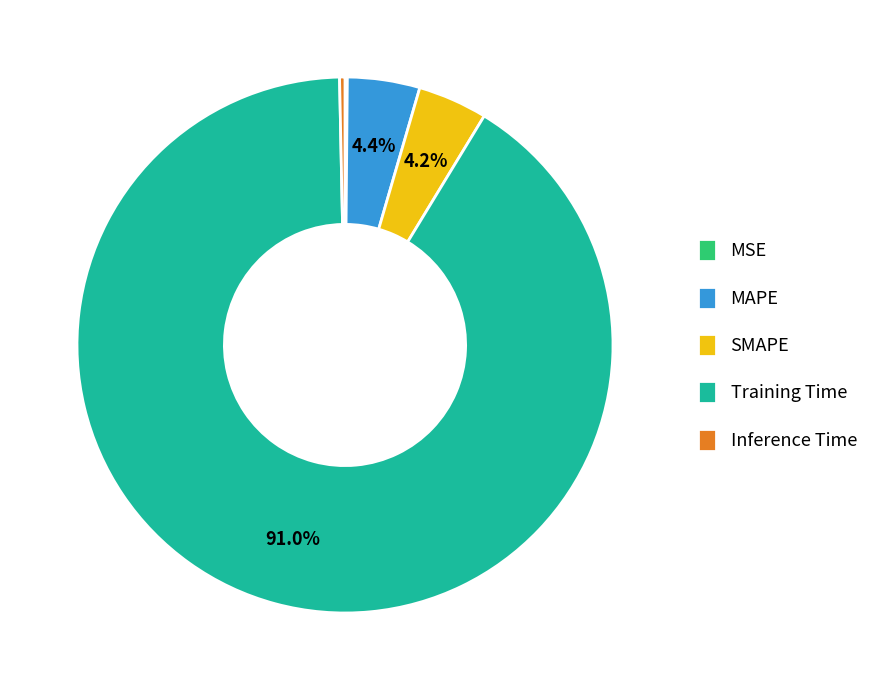

Which has a higher value, SMAPE or Training Time?

Training Time